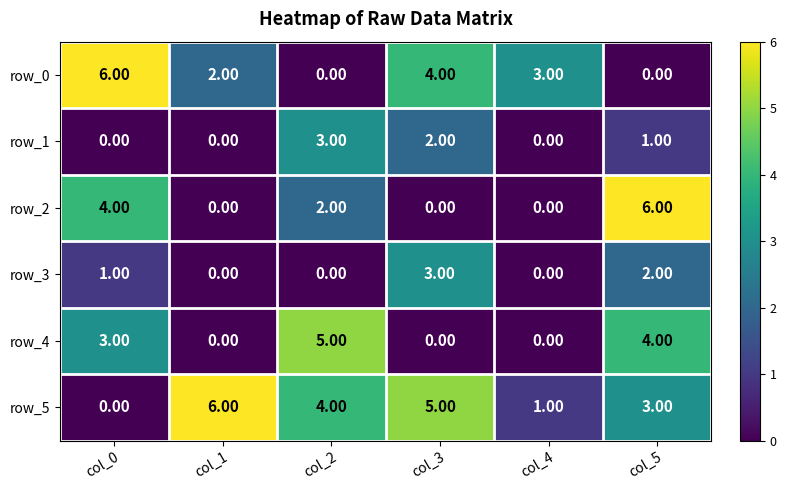

Rank the series at col_5 from lowest to highest value.

row_0, row_1, row_3, row_5, row_4, row_2